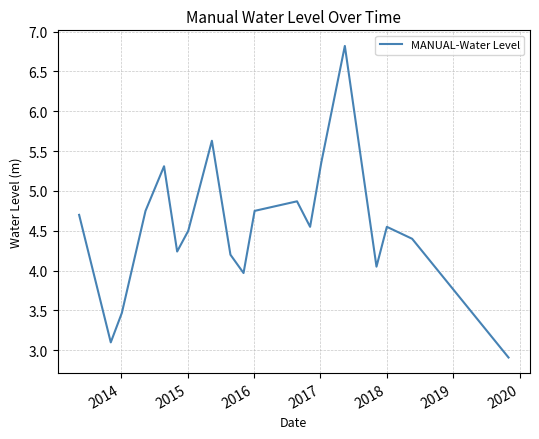

What is the difference between the maximum and minimum values?

3.9